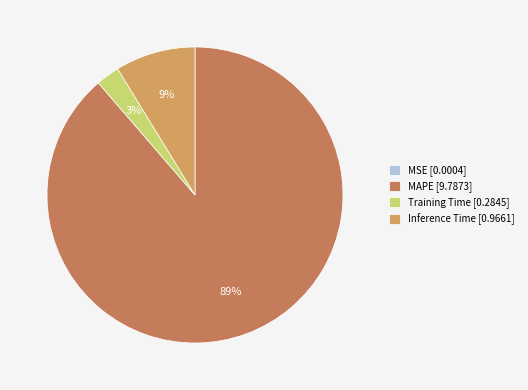

To the nearest percent, what is the combined percentage of Inference Time and Training Time?

11%